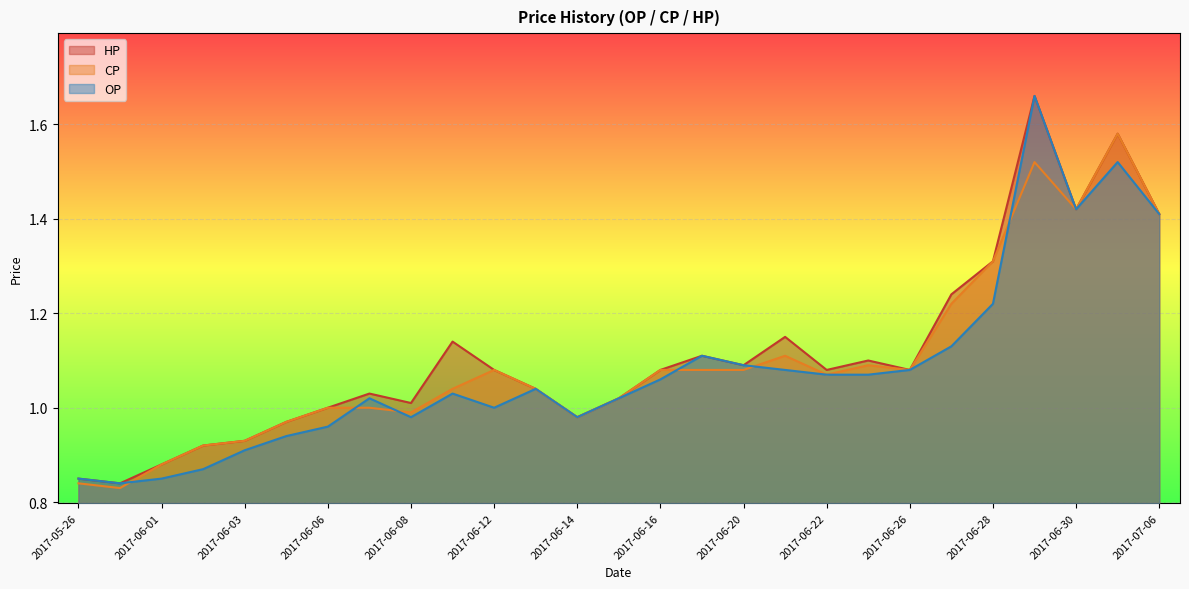

True or false: CP and OP intersect in this chart.

True